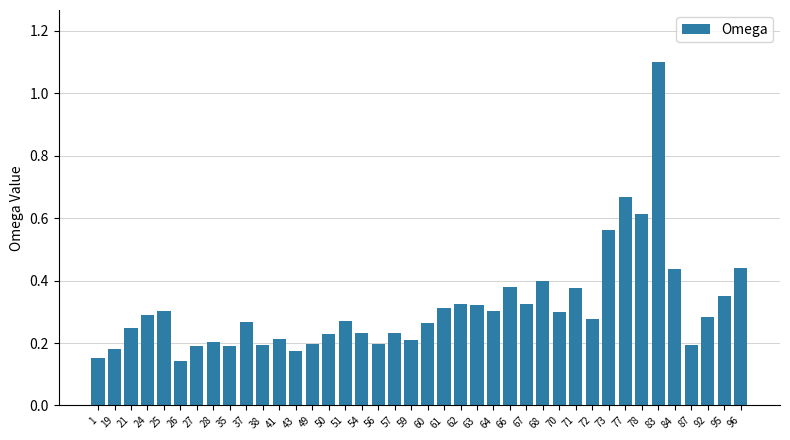

What is the maximum value shown in the chart?

1.1